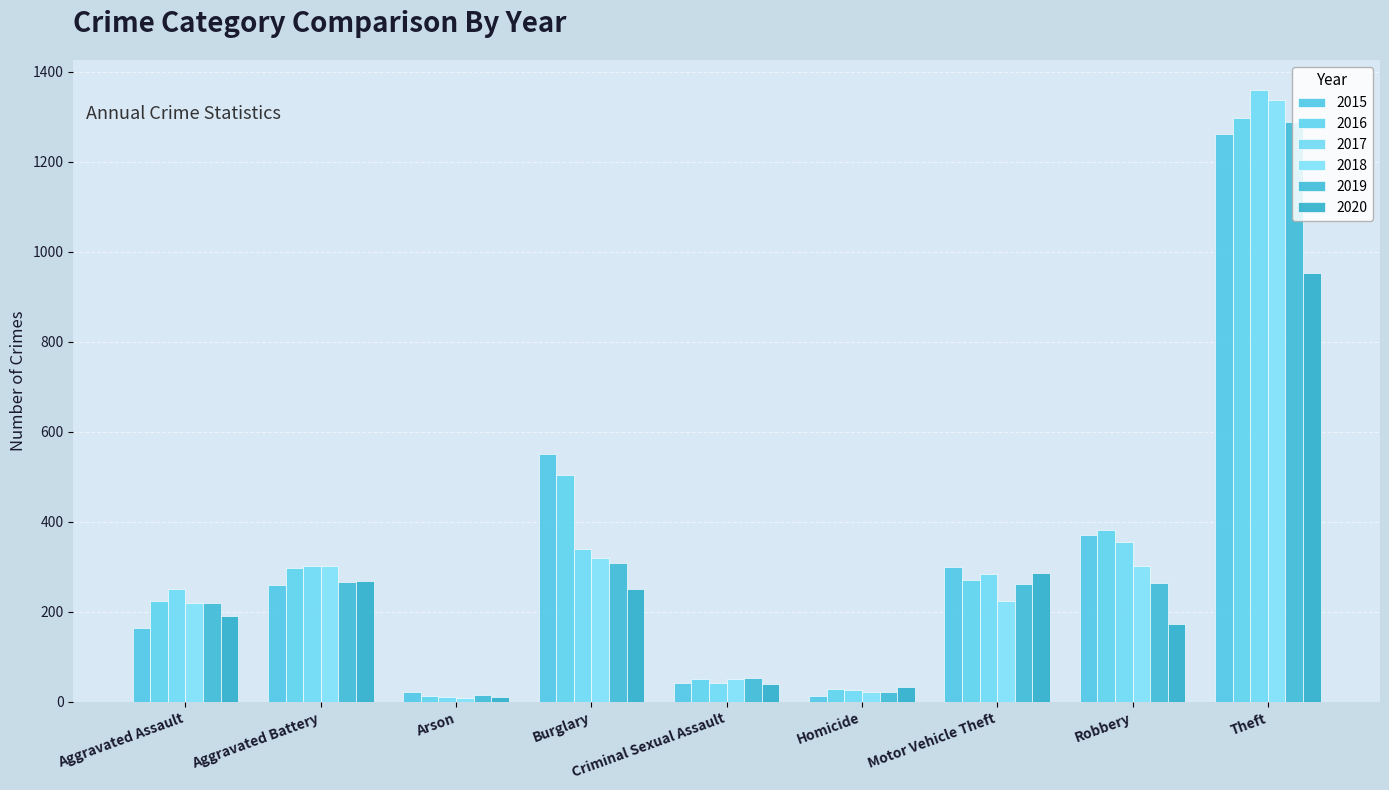

What is the label of the 2nd bar from the right?

Robbery